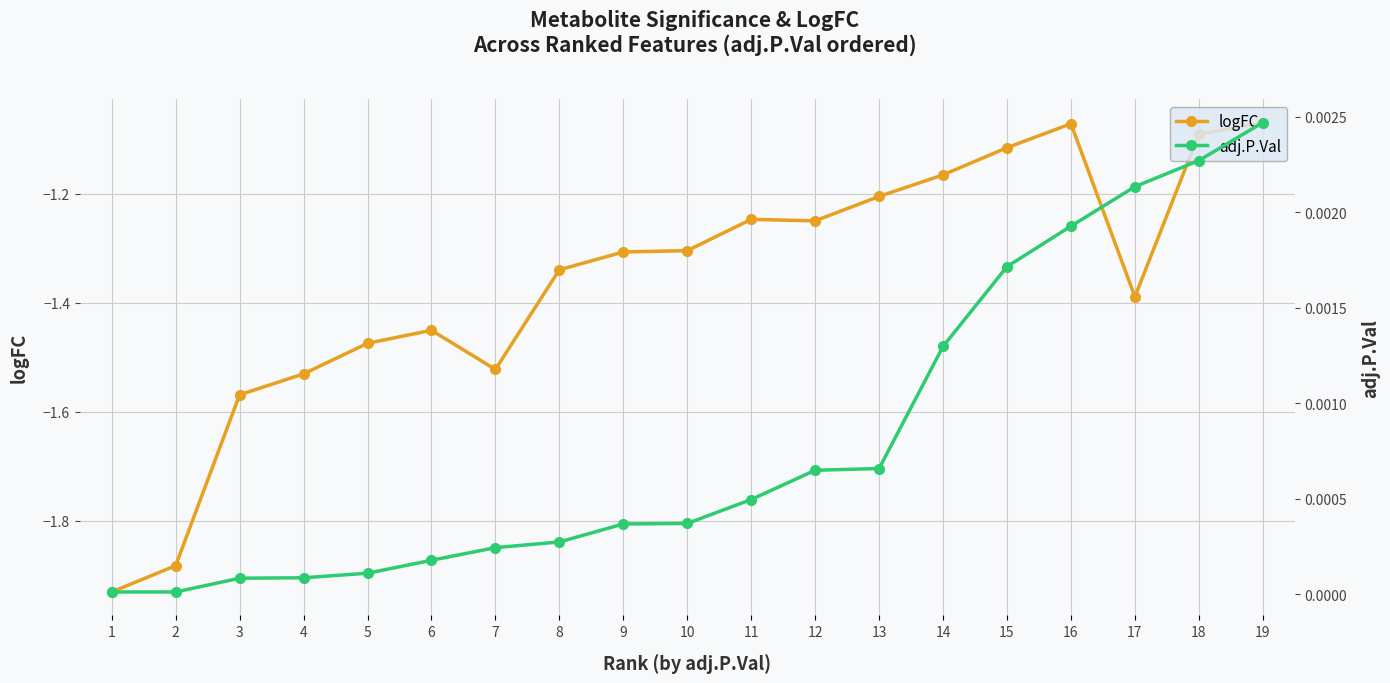

What is the difference between the logFC values at 10 and 7?

0.2